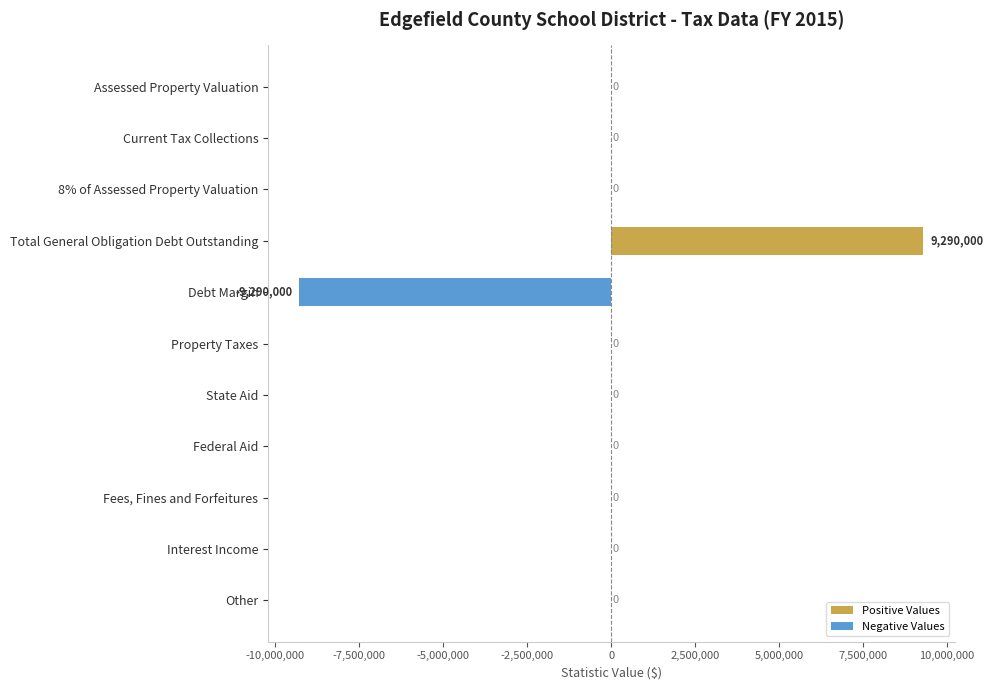

How many bars are there in total?

22